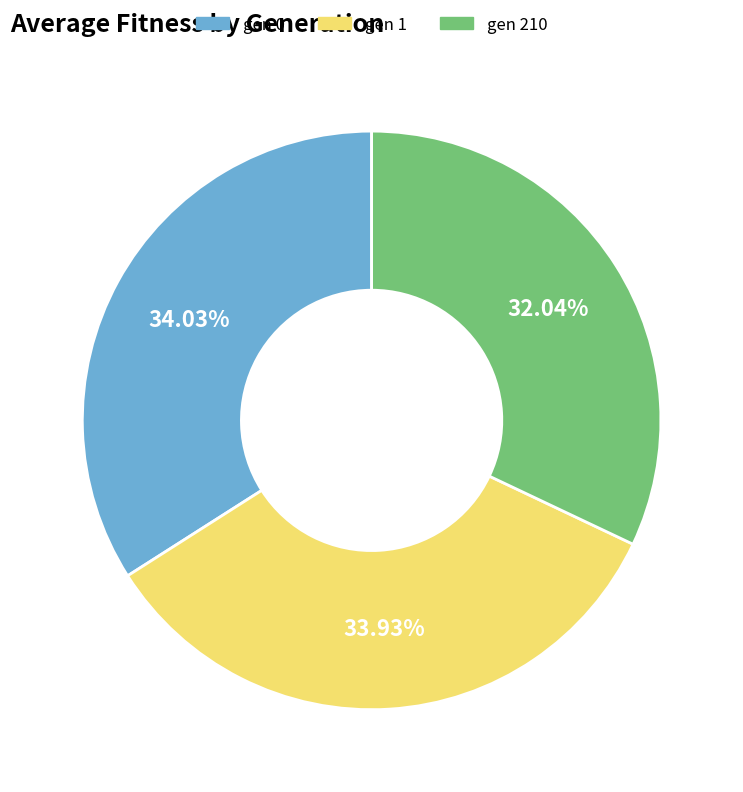

What is the total percentage of gen 1 and gen 210?

66.0%